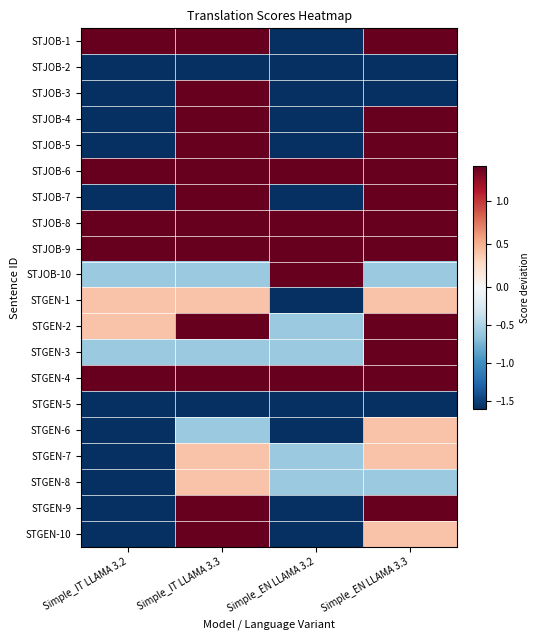

What is the smallest value displayed?

-1.6